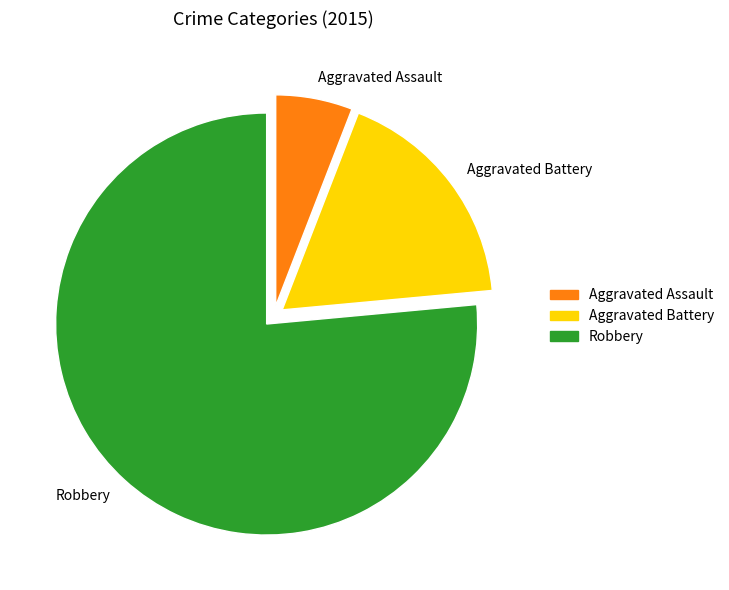

Count the number of slices in the pie.

3